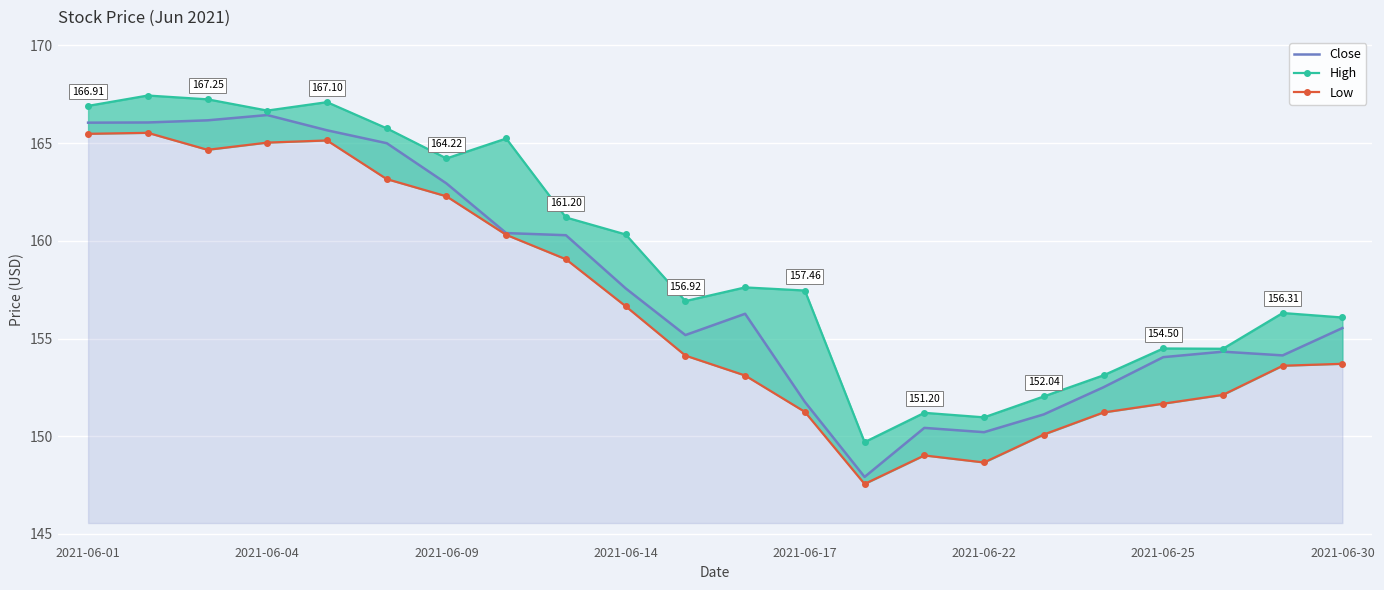

Where is High nearest to the value 158?

11